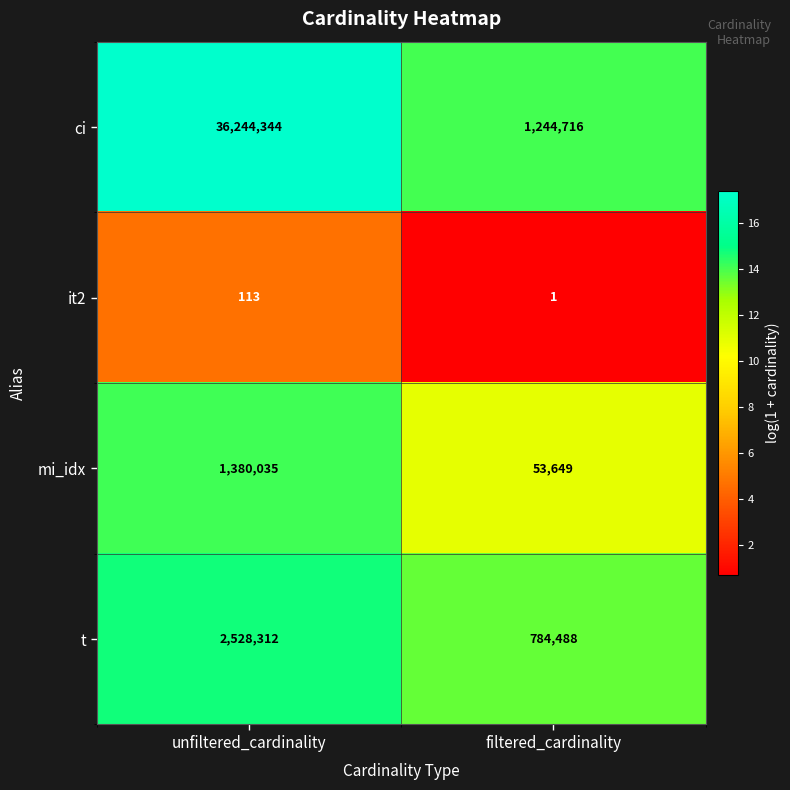

Which label corresponds to the largest value in the chart?

unfiltered_cardinality